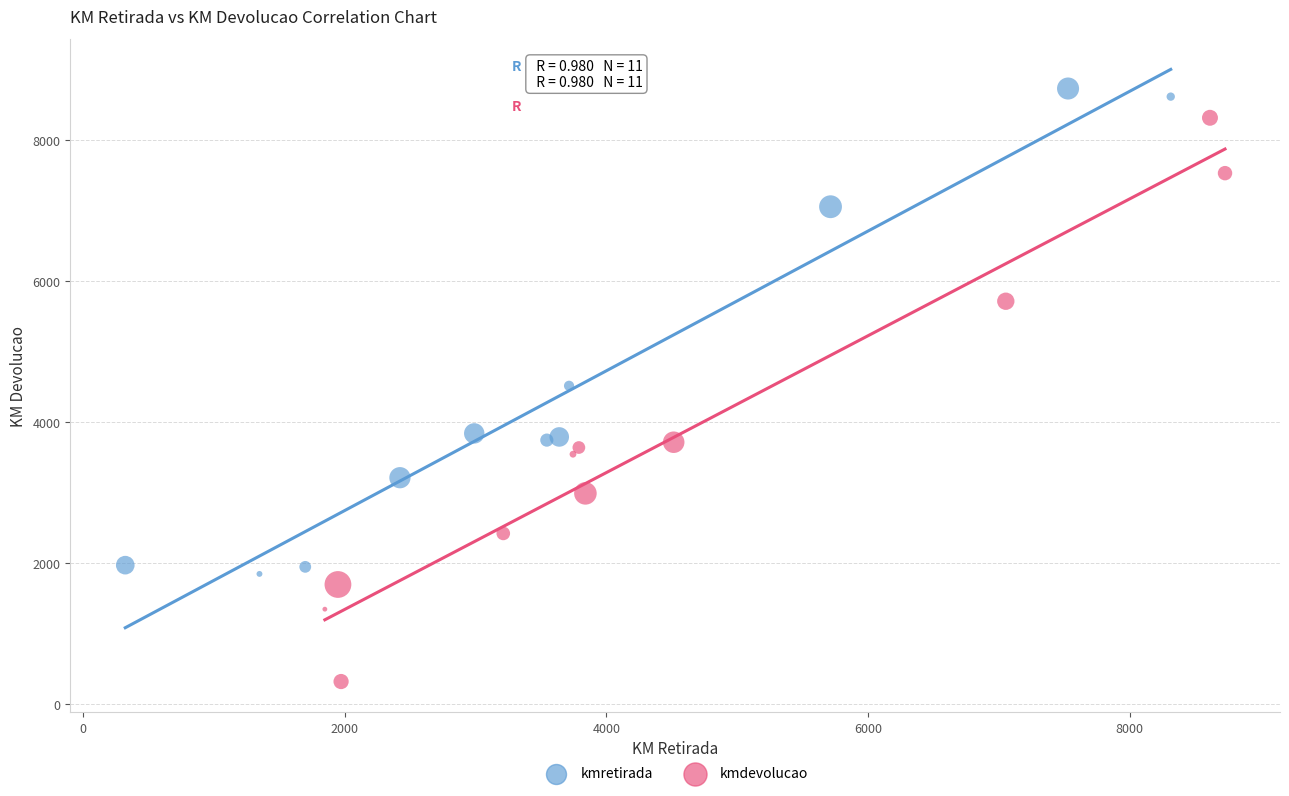

What are all the series names shown in the legend?

kmretirada, kmdevolucao